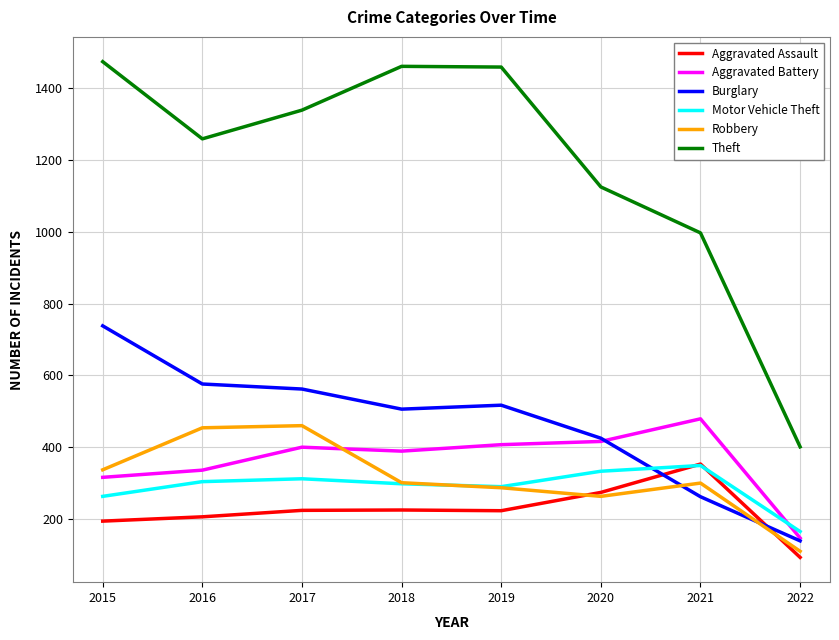

What is the smallest value displayed?

93